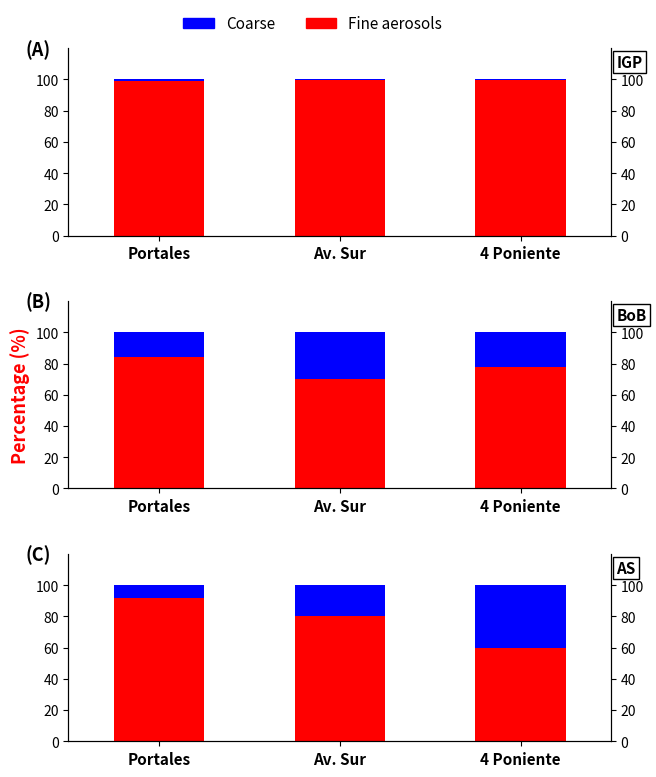

What is the label of the 2nd bar from the right?

Av. Sur